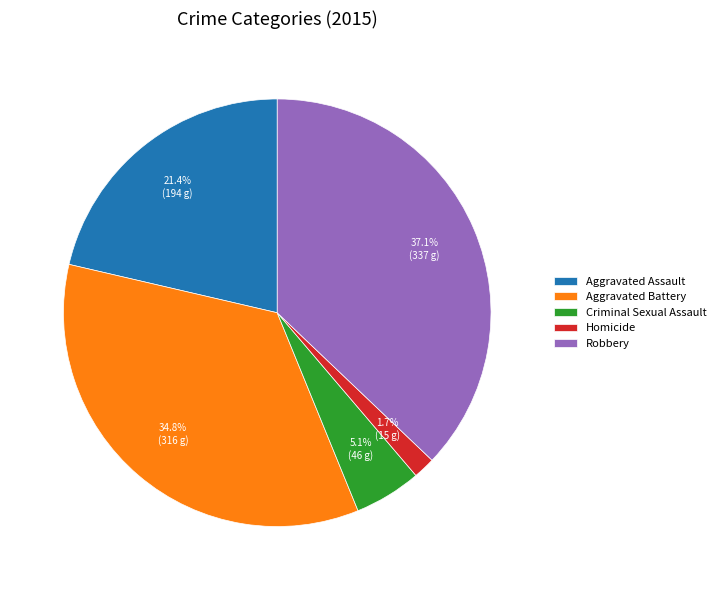

The Aggravated Battery slice represents 48% of the pie. True or false?

False